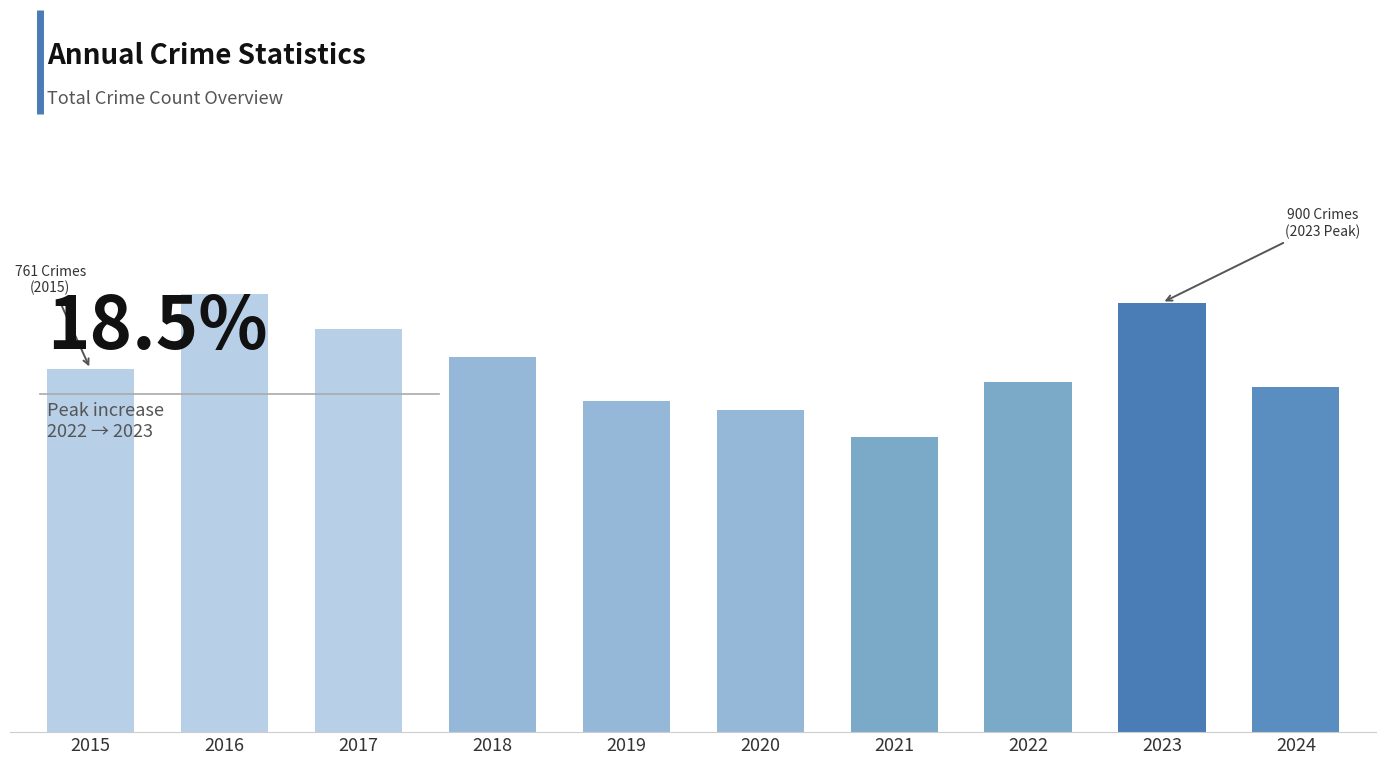

List the labels in order of value, largest first.

2016, 2023, 2017, 2018, 2015, 2022, 2024, 2019, 2020, 2021